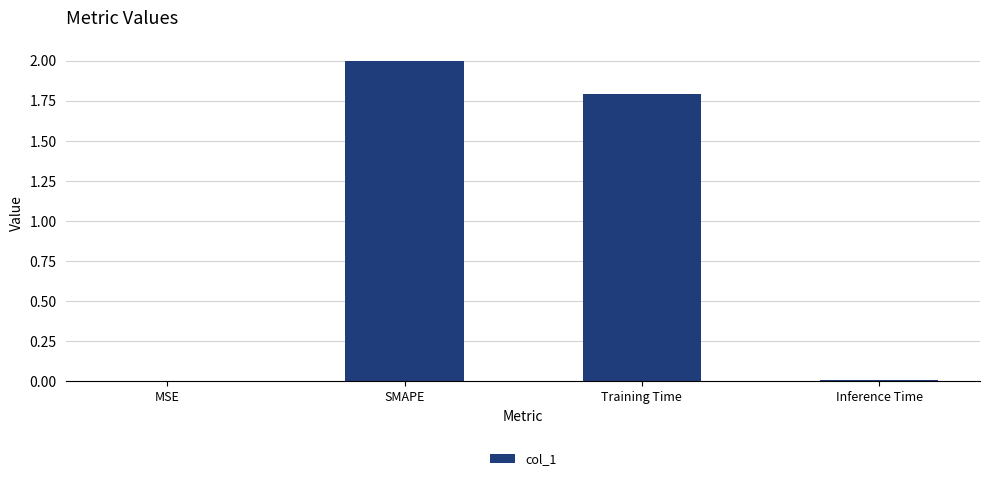

What is the sum of all values?

3.8